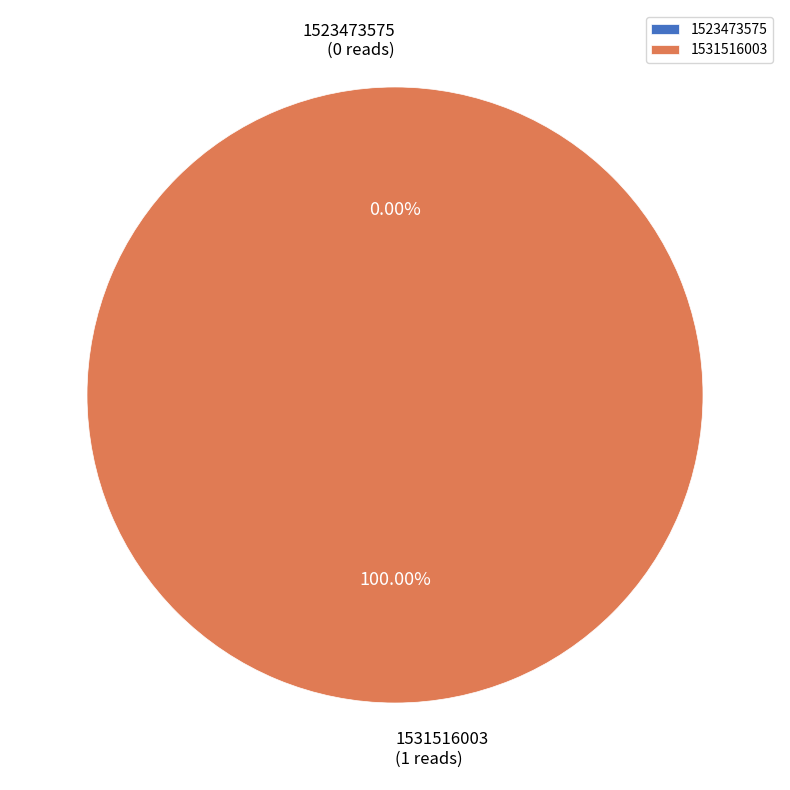

Does 1531516003 represent more than half of the total?

Yes